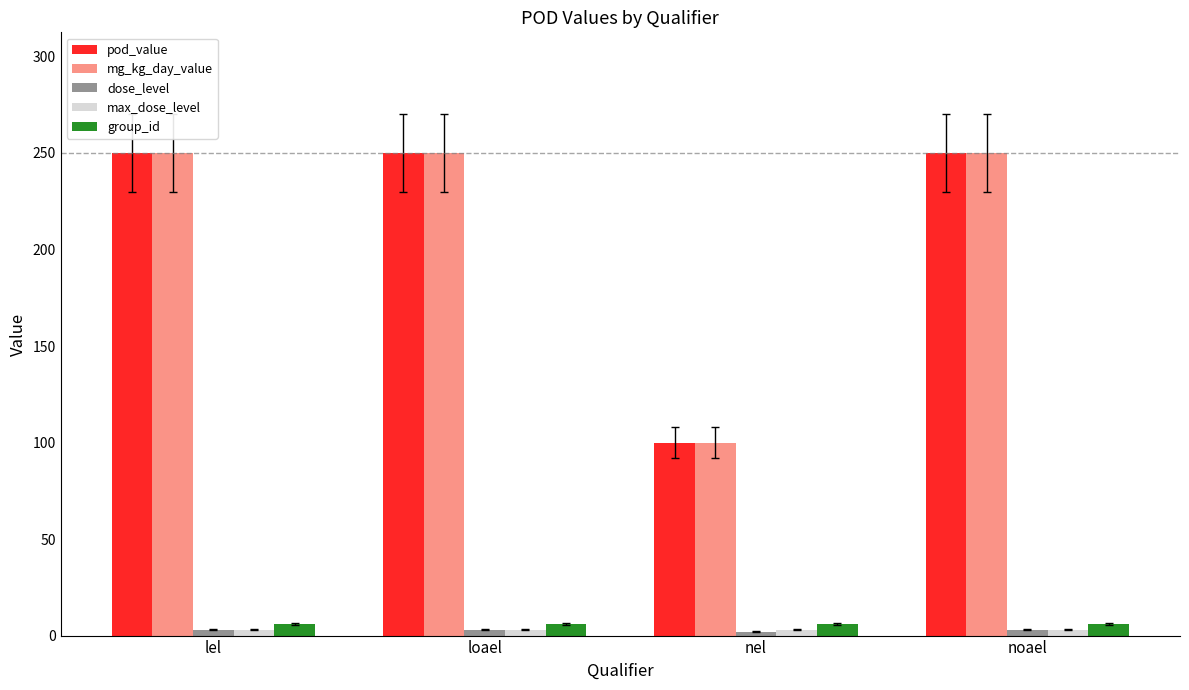

What is the label of the 4th bar from the right?

lel